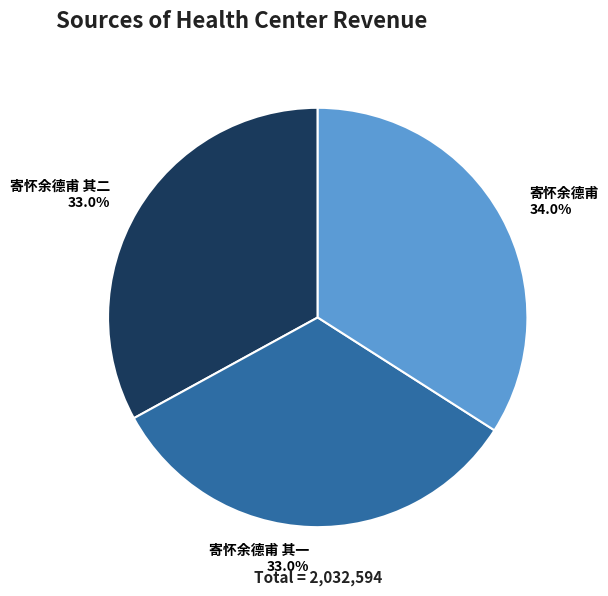

How many segments does this pie chart have?

3